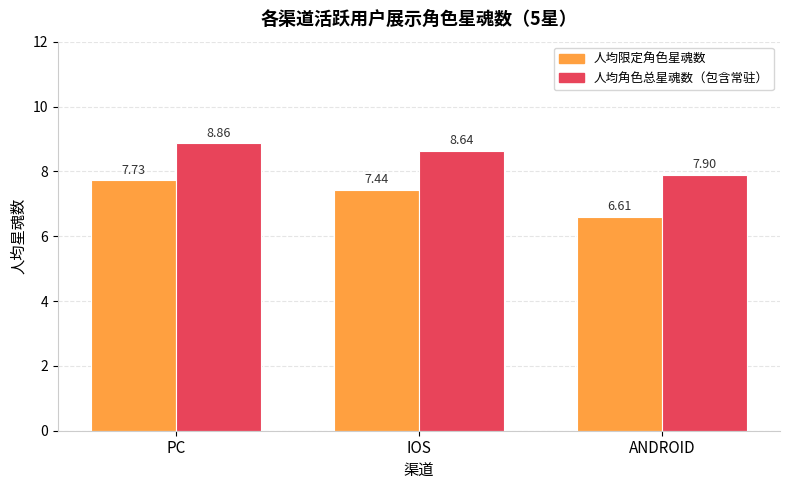

Rank the series by their maximum value, from highest to lowest.

人均角色总星魂数（包含常驻）, 人均限定角色星魂数